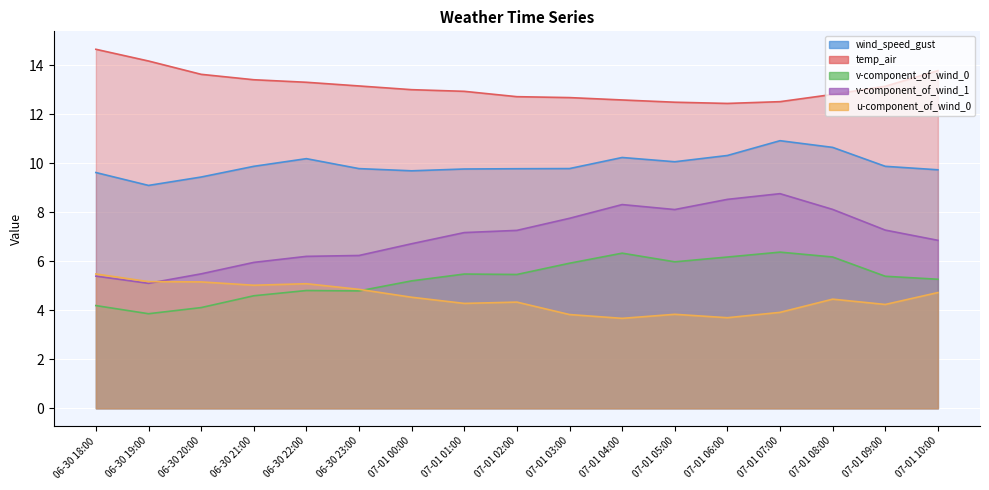

Reading left to right, transcribe all the data shown in this chart.

wind_speed_gust: 9.6	9.1	9.4	9.9	10.2	9.8	9.7	9.8	9.8	9.8	10.2	10.1	10.3	10.9	10.7	9.9	9.7
temp_air: 14.7	14.2	13.6	13.4	13.3	13.2	13.0	12.9	12.7	12.7	12.6	12.5	12.4	12.5	12.8	13.1	13.8
v-component_of_wind_0: 4.2	3.9	4.1	4.6	4.8	4.8	5.2	5.5	5.5	5.9	6.3	6.0	6.2	6.4	6.2	5.4	5.3
v-component_of_wind_1: 5.4	5.1	5.5	6.0	6.2	6.2	6.7	7.2	7.3	7.8	8.3	8.1	8.5	8.8	8.1	7.3	6.9
u-component_of_wind_0: 5.5	5.2	5.2	5.0	5.1	4.9	4.5	4.3	4.3	3.8	3.7	3.8	3.7	3.9	4.5	4.2	4.7